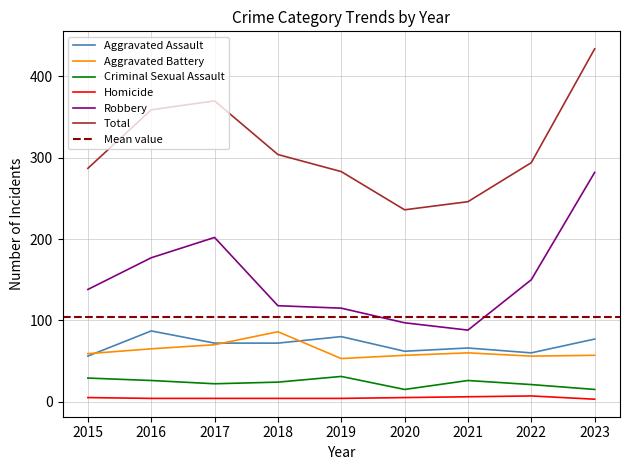

What are all the series names shown in the legend?

Aggravated Assault, Aggravated Battery, Criminal Sexual Assault, Homicide, Robbery, Total